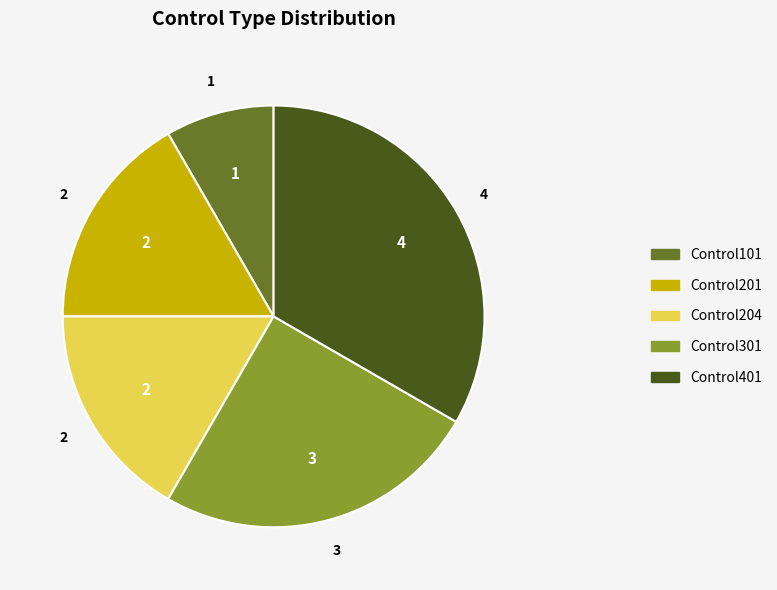

True or false: Control301 accounts for 37% of the total.

False